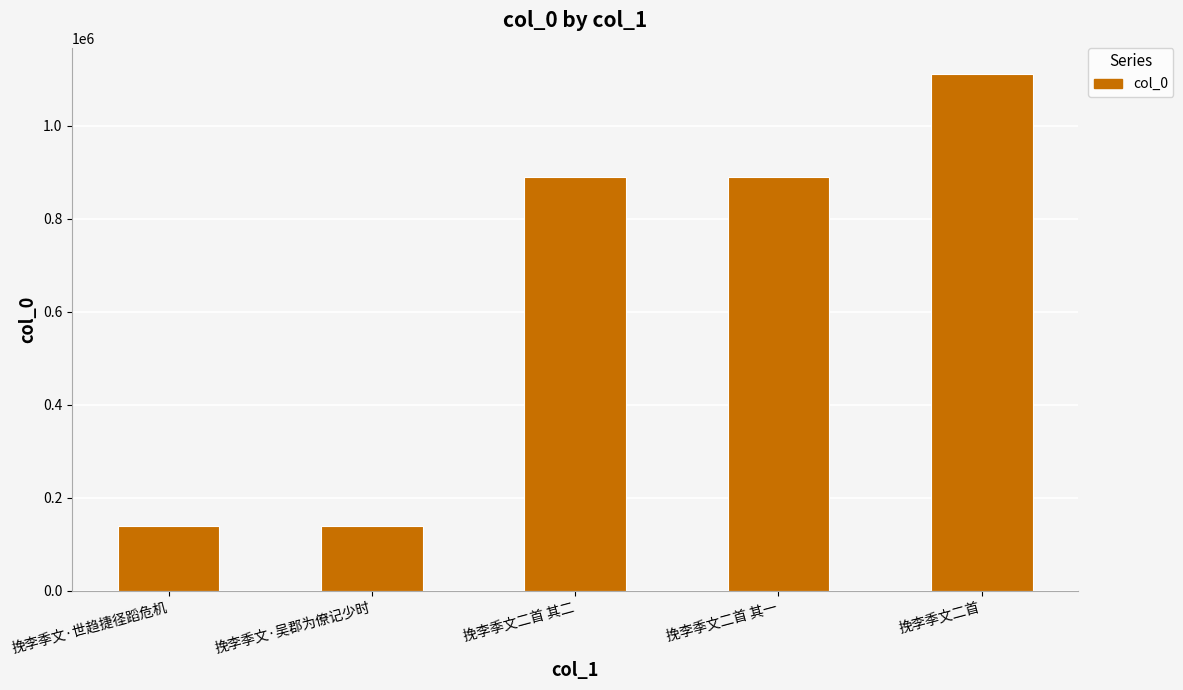

Between 挽李季文二首 and 挽李季文·世趋捷径蹈危机, which is larger?

挽李季文二首